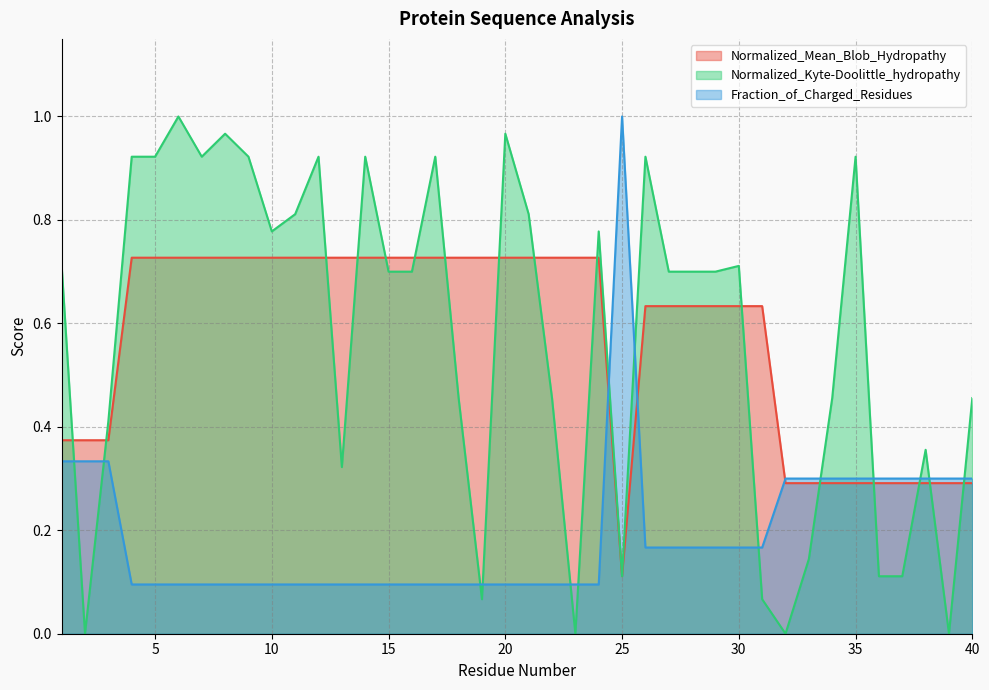

True or false: Normalized_Mean_Blob_Hydropathy has a value of 0.1 at 2.

False